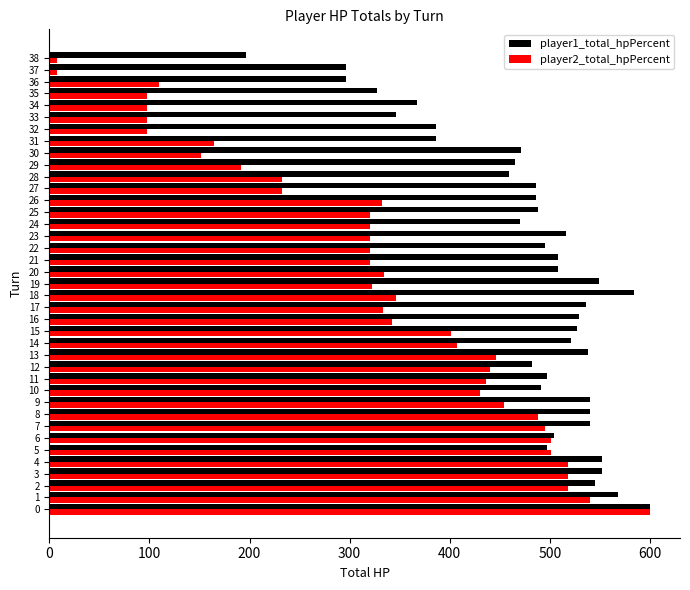

What are all the series names shown in the legend?

player1_total_hpPercent, player2_total_hpPercent